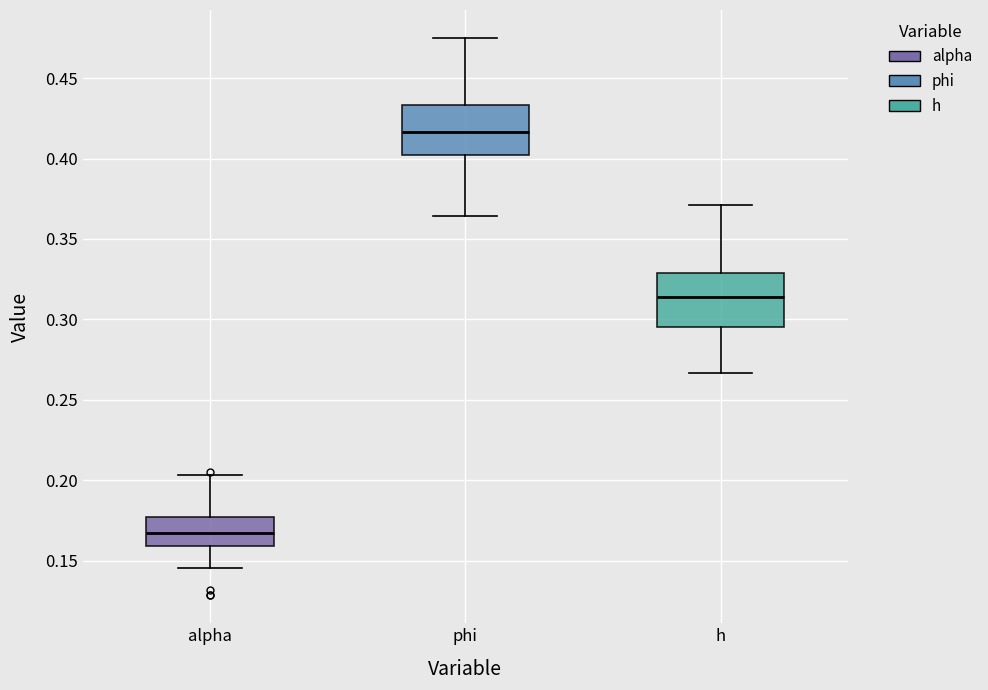

Reading left to right, read every box against the y-axis: the position of its median line, the range the box covers, and the ends of its whiskers. The values are not printed on the chart, so give them approximately, as read against the axis.

alpha: median 0.165, box 0.160 to 0.175, whiskers 0.145 to 0.205
phi: median 0.415, box 0.400 to 0.435, whiskers 0.365 to 0.475
h: median 0.315, box 0.295 to 0.330, whiskers 0.265 to 0.370